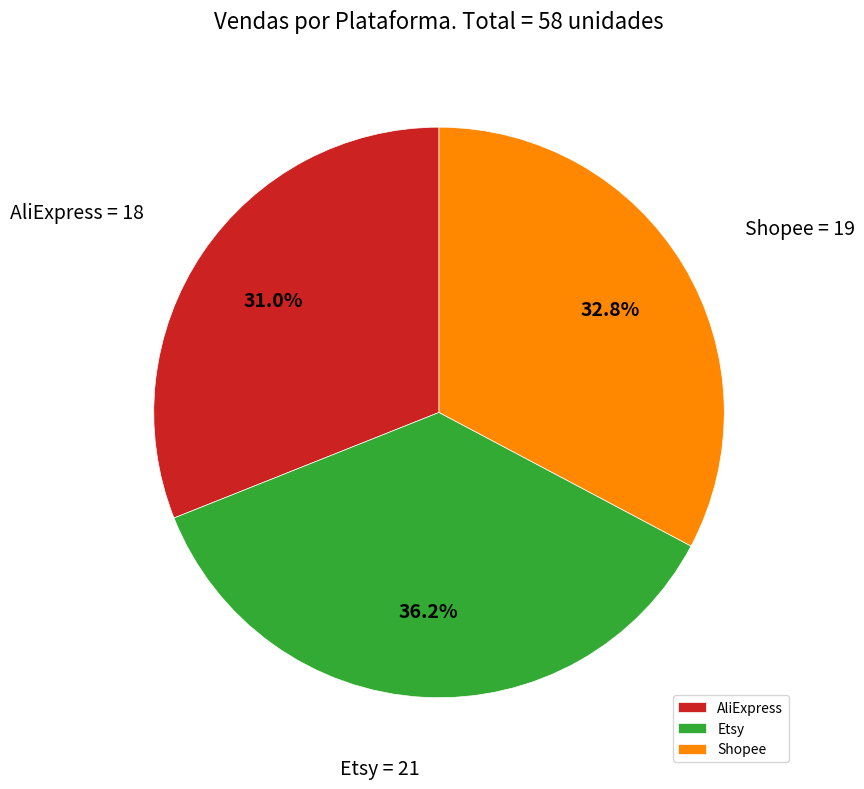

How many slices are in this pie chart?

3